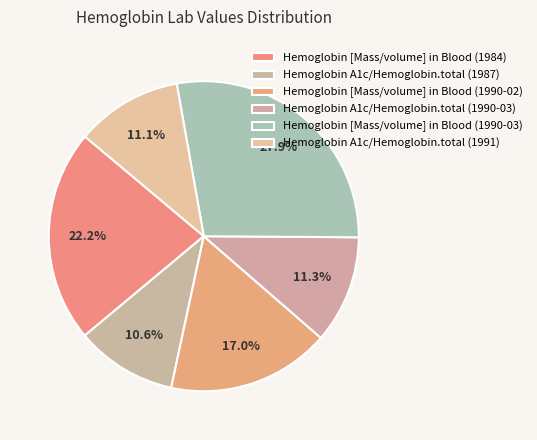

What is the largest slice in the pie chart?

Hemoglobin [Mass/volume] in Blood (1990-03)